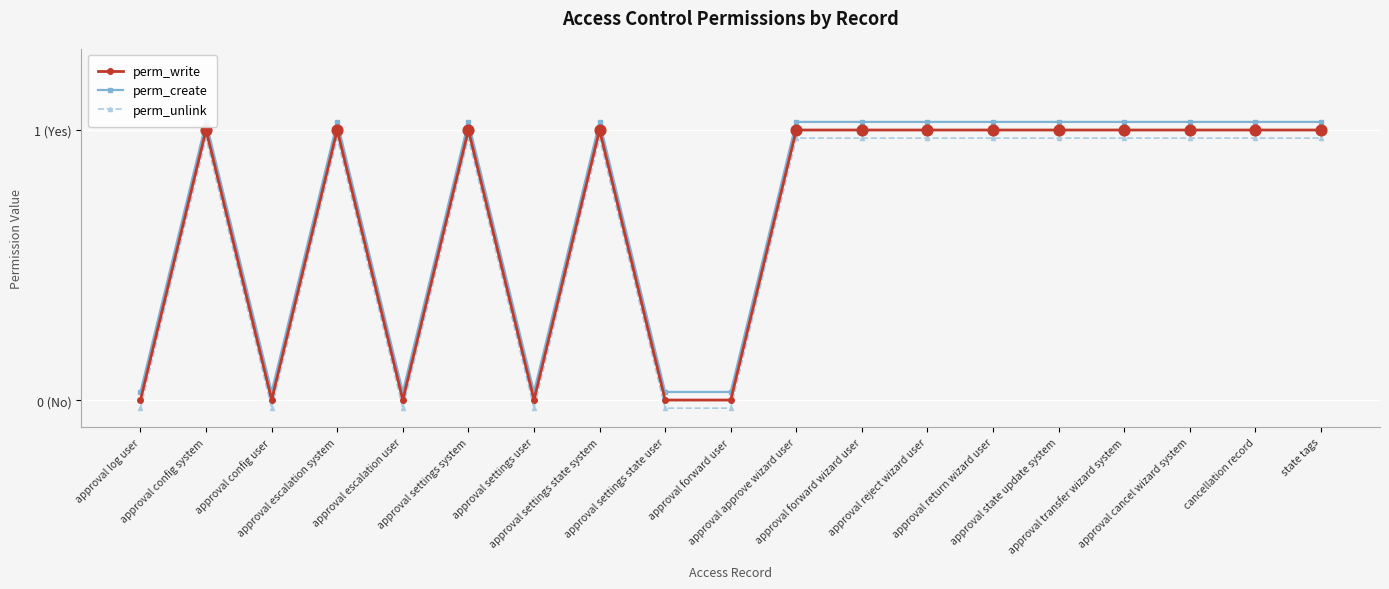

At which category is the sum across all series the highest?

approval config system